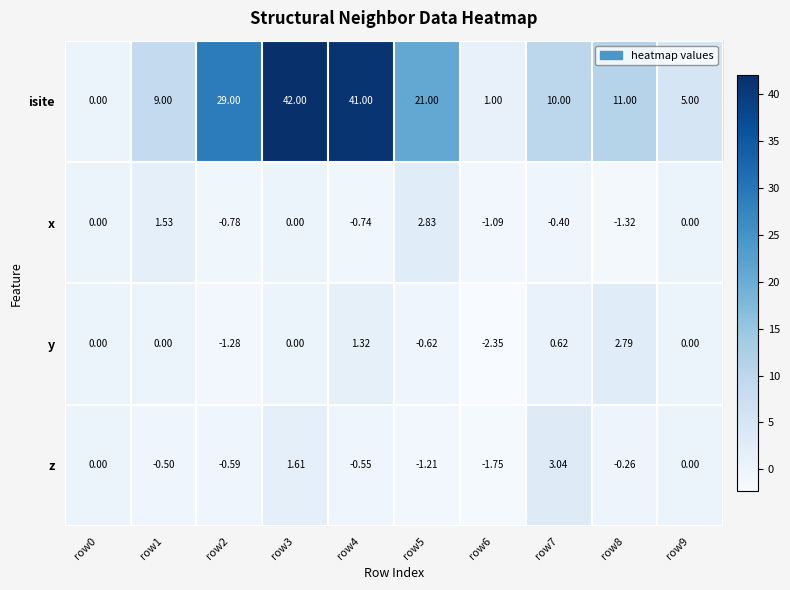

Is the value of x at row5 greater than the value of z at row0?

Yes